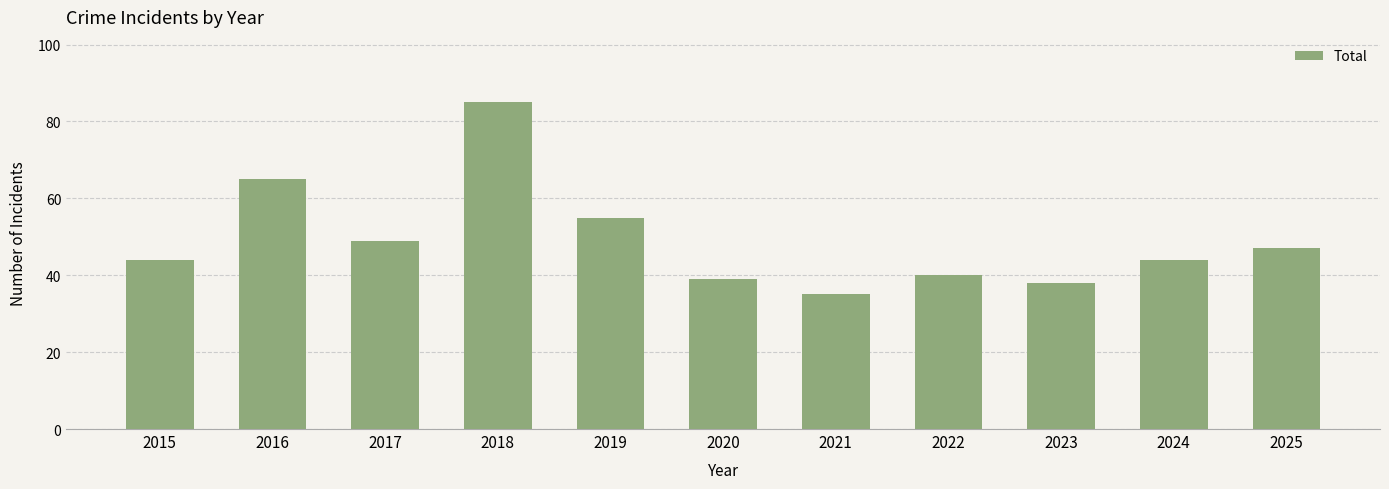

What is the difference between the maximum and minimum values?

50